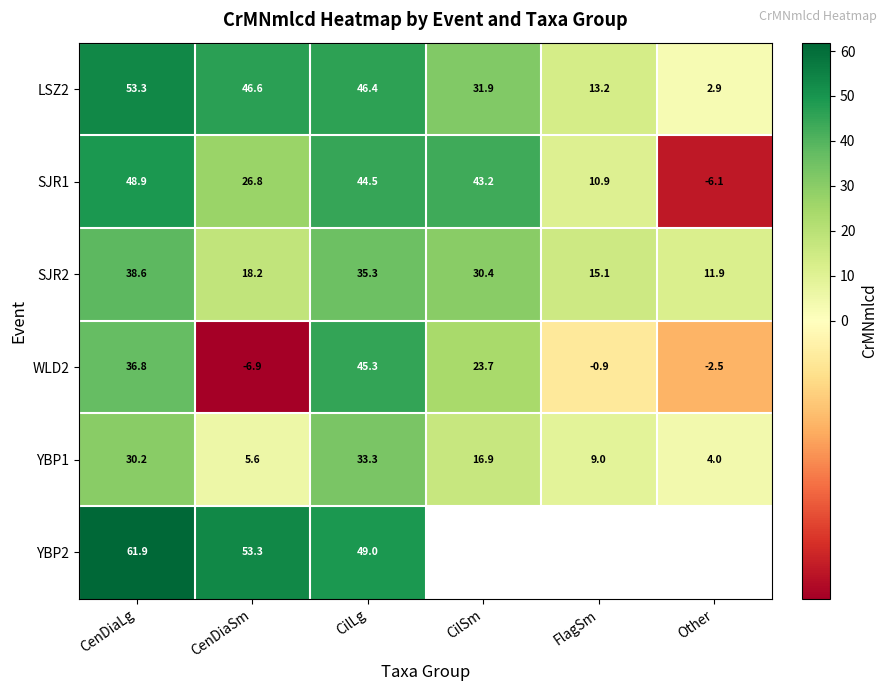

Count the number of categories in the chart.

6